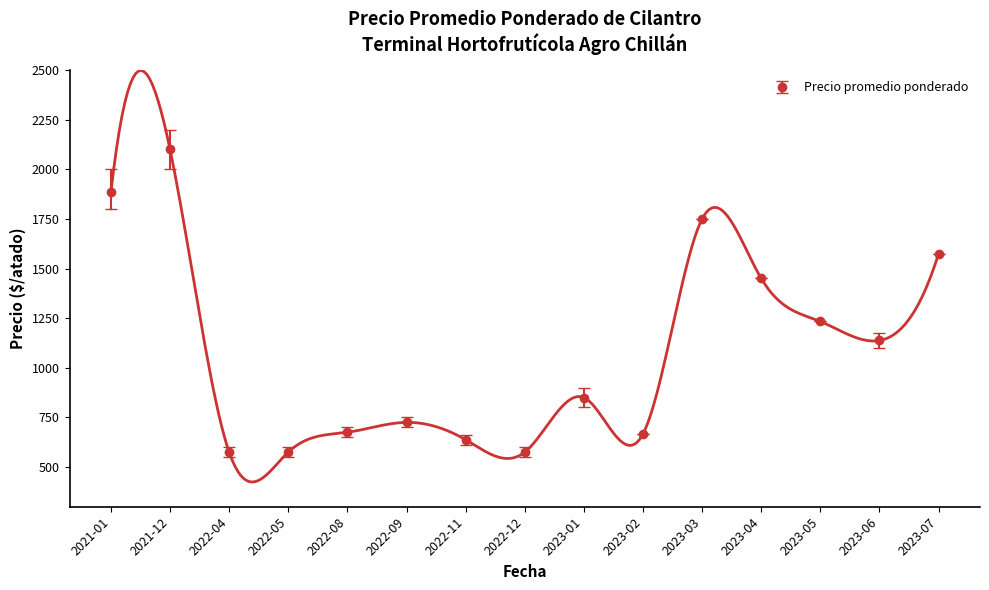

Which category has the highest value in the Precio promedio ponderado series?

2021-12